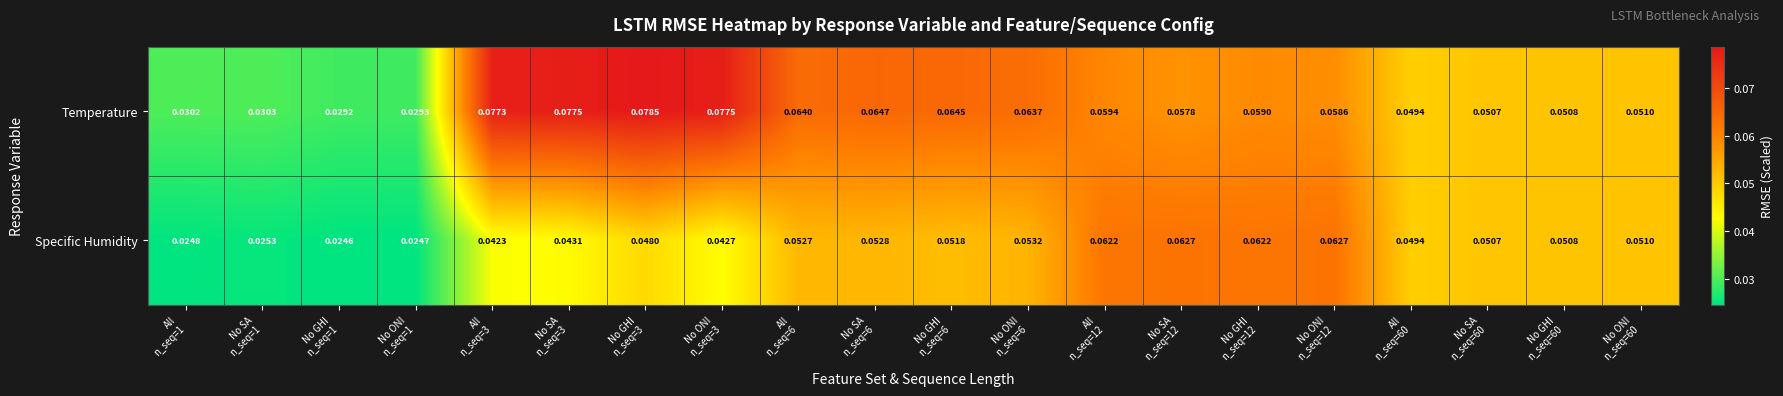

Which series has the largest total across all categories?

Temperature